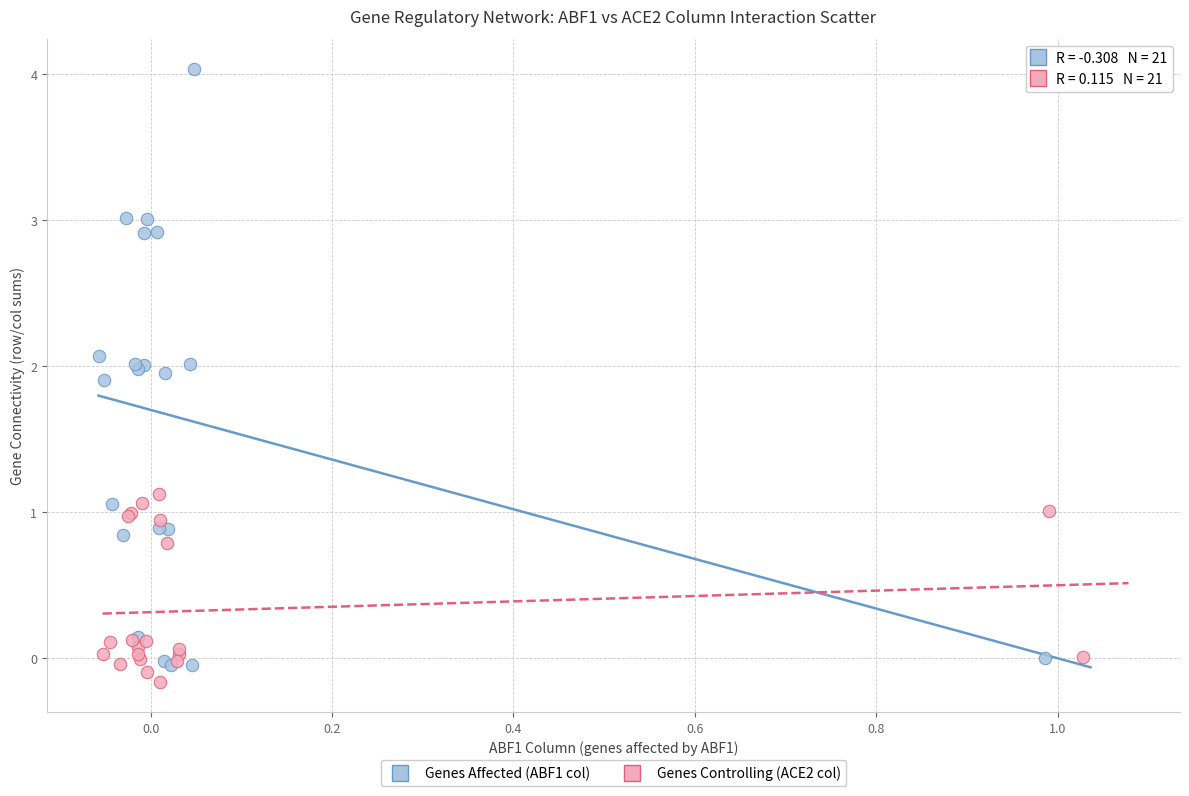

Which series reaches the minimum Y coordinate?

Genes Controlling (ACE2 col)